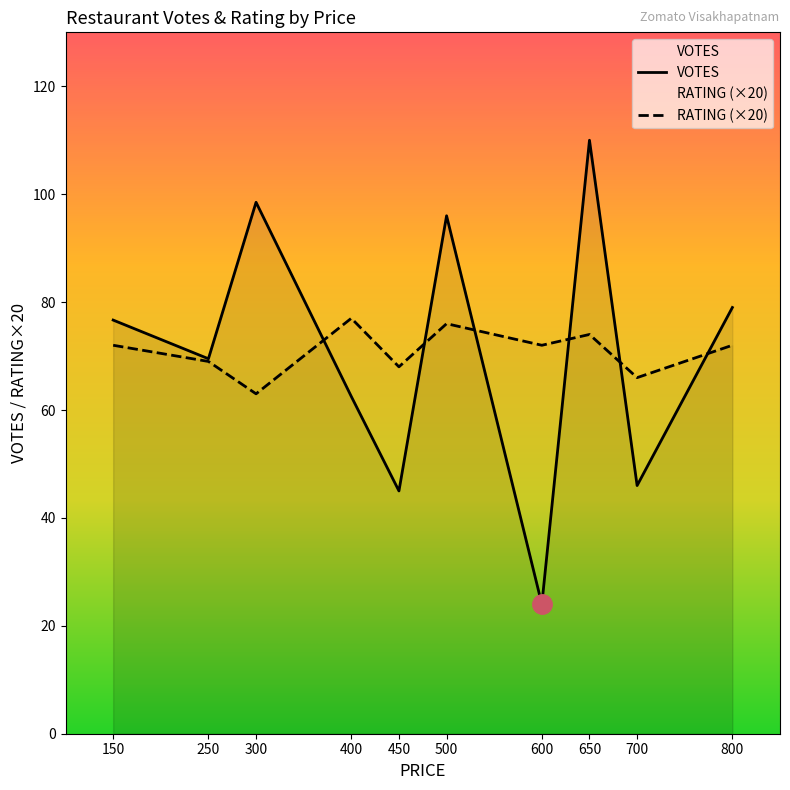

The value of VOTES at 450 is 45.0. True or false?

True